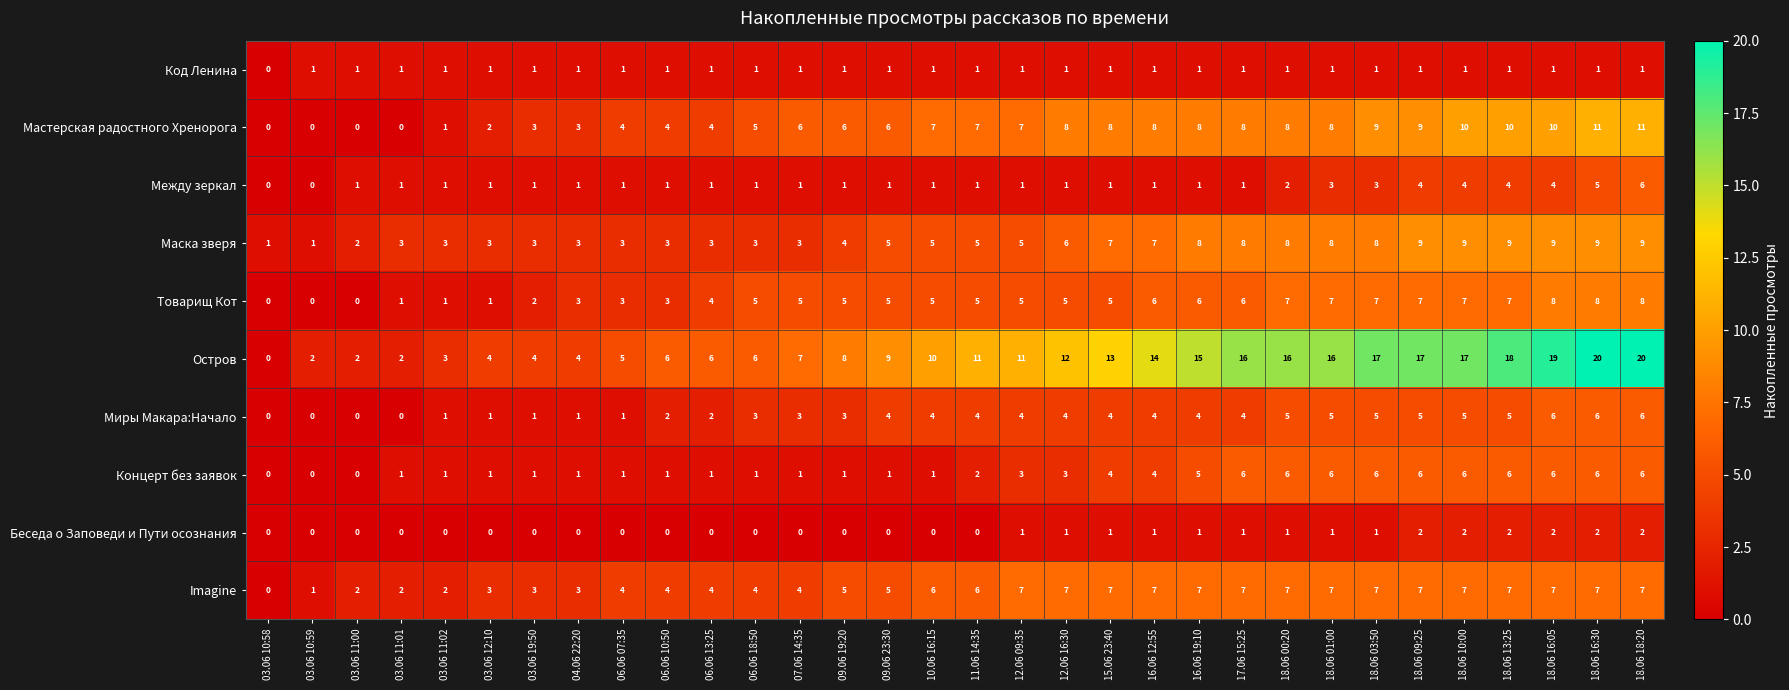

The Товарищ Кот series shows 7 at 18.06 01:00. True or false?

True